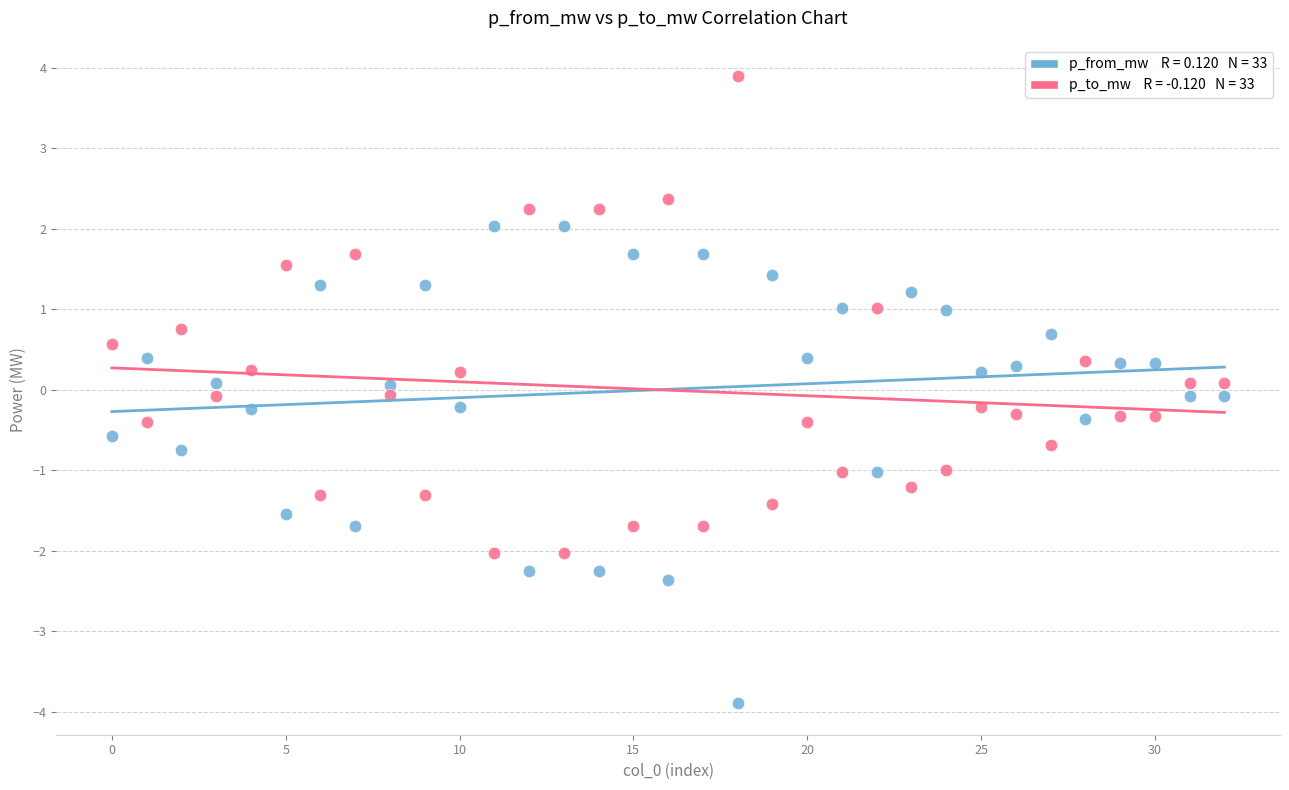

How many points are shown in the scatter plot?

66